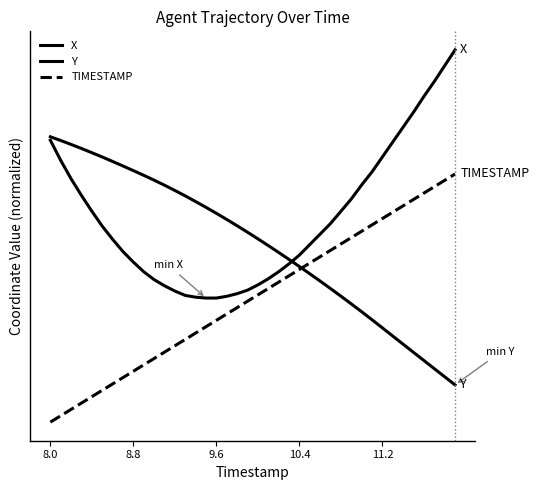

Does the chart display data point markers on the line(s)?

No